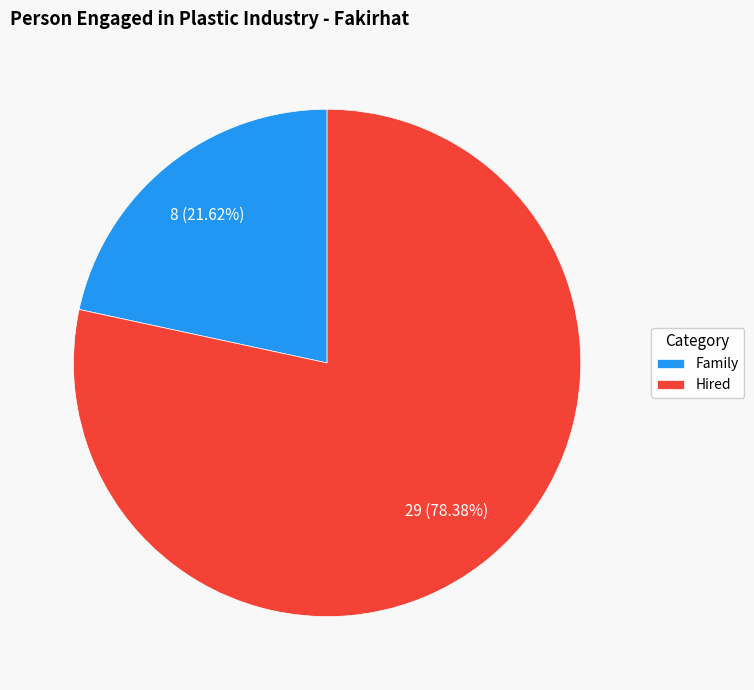

Is it true that Family is 22% of the pie?

True